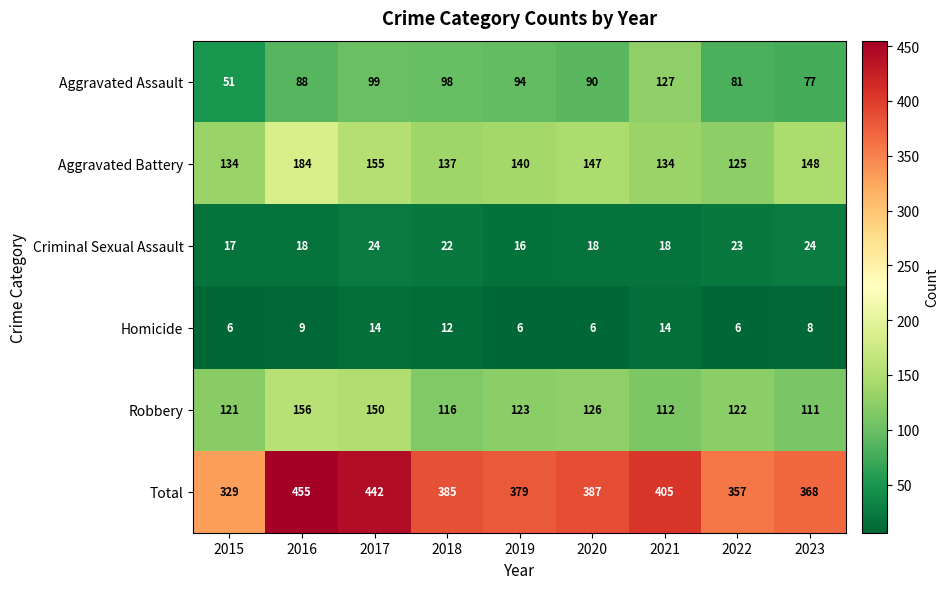

What is the total value across all series at 2015?

658